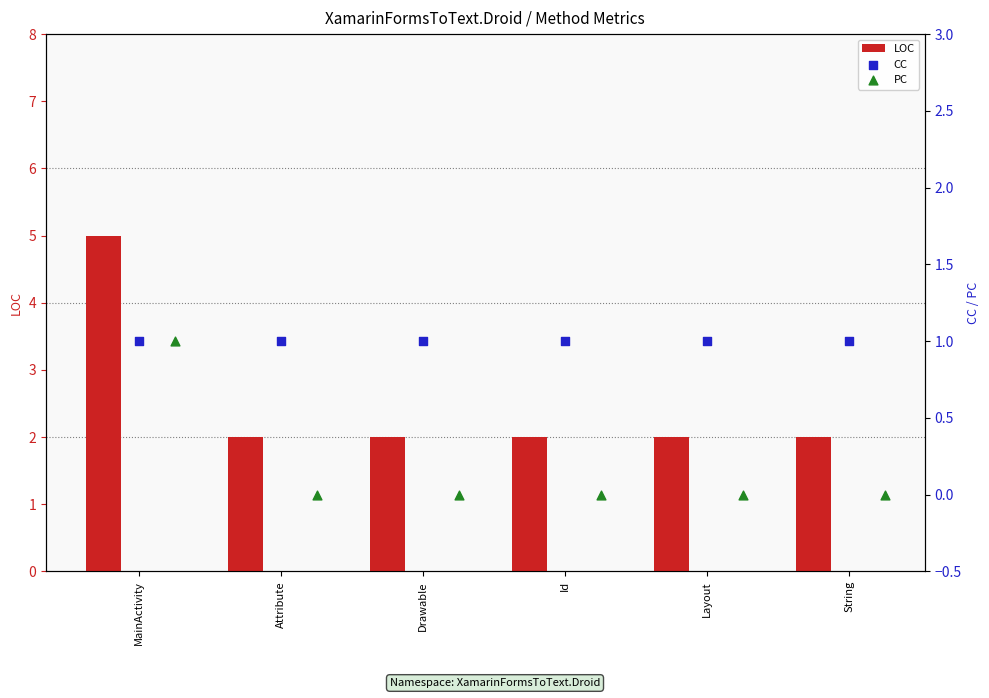

Which series has the largest Y range (max minus min)?

LOC